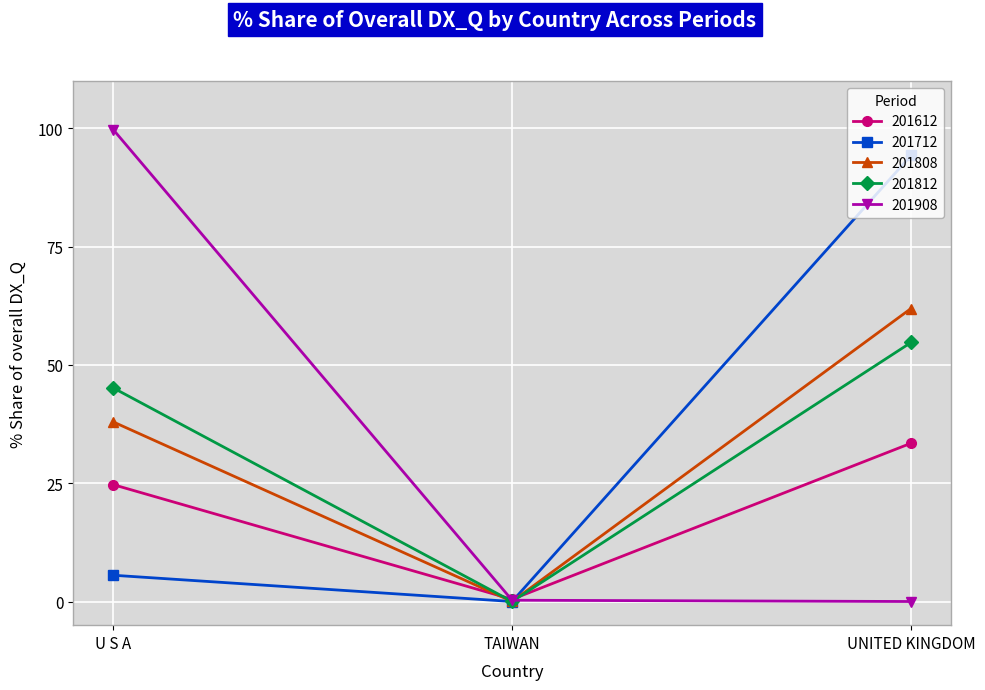

Is it true that 201808 equals 0.0 at TAIWAN?

True